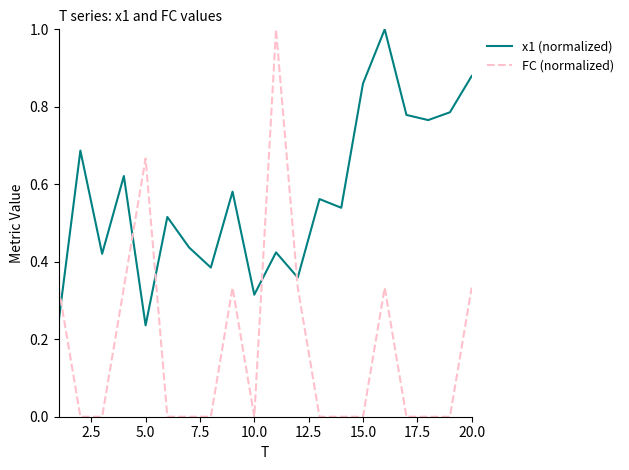

Which series has the largest range (max minus min)?

FC (normalized)